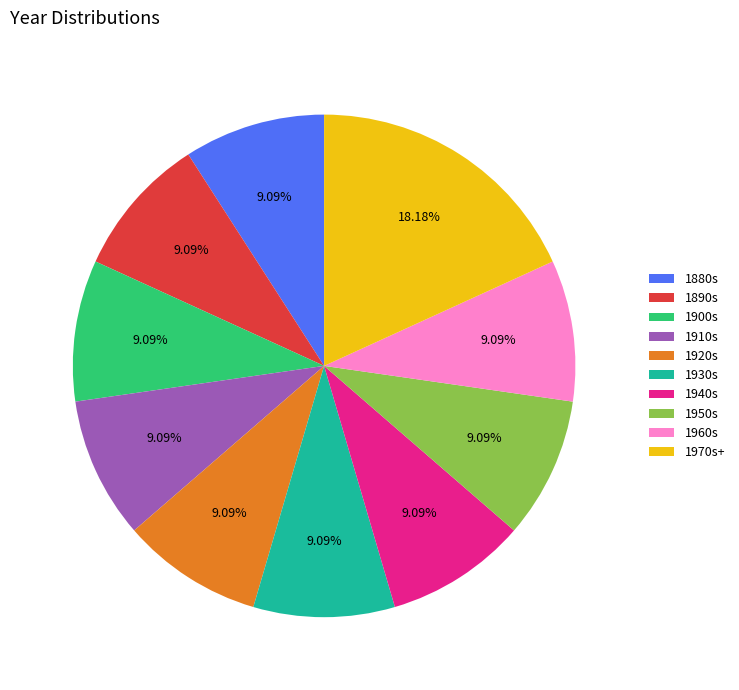

What is the ratio of the value at 1880s to the value at 1950s?

1.0